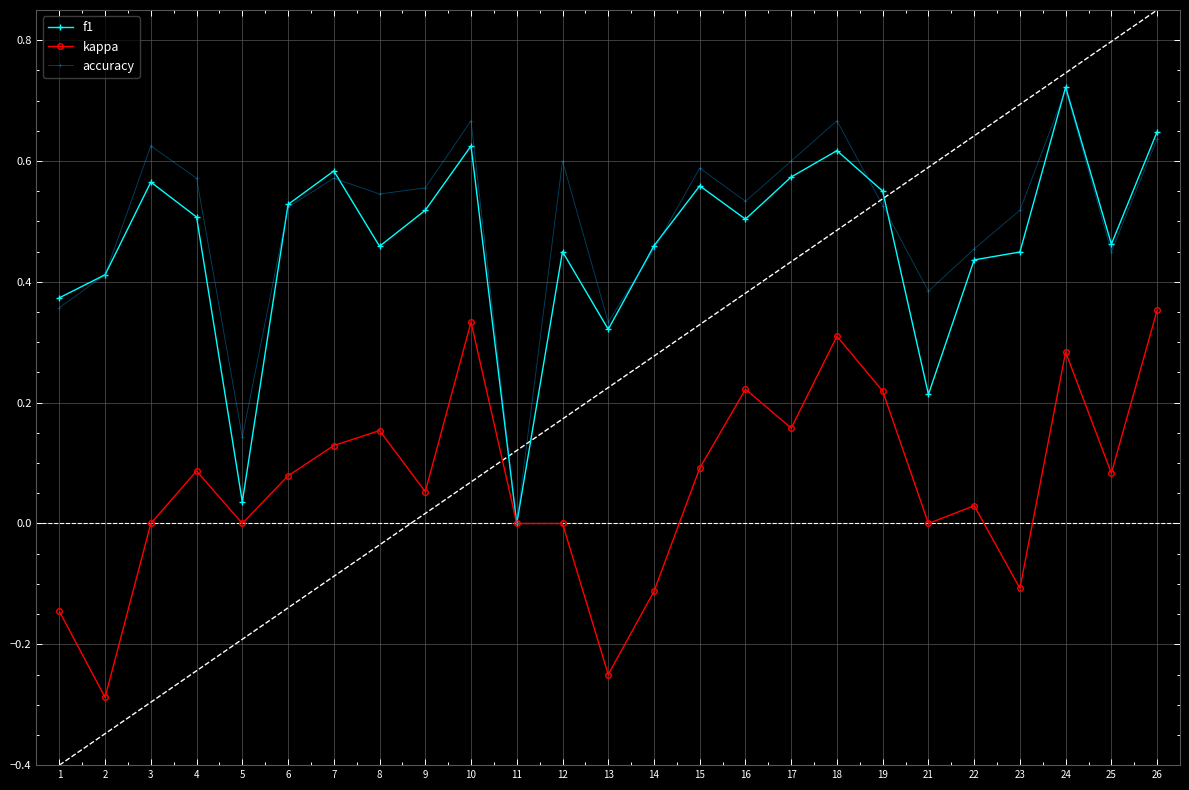

Rank the series at 15 from highest to lowest value.

accuracy, f1, kappa